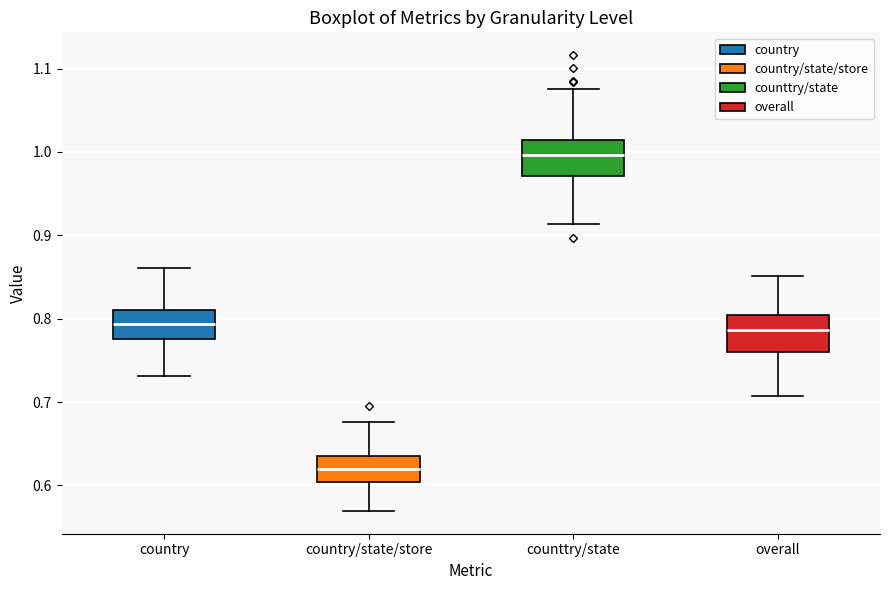

Reading left to right, transcribe this box plot: for each box, give where its median line is, the range the box spans, and where its two whiskers end, as read against the y-axis. The values are not printed on the chart, so give them approximately, as read against the axis.

country: median 0.79, box 0.78 to 0.81, whiskers 0.73 to 0.86
country/state/store: median 0.62, box 0.60 to 0.63, whiskers 0.57 to 0.68
counttry/state: median 1.00, box 0.97 to 1.01, whiskers 0.91 to 1.08
overall: median 0.79, box 0.76 to 0.80, whiskers 0.71 to 0.85